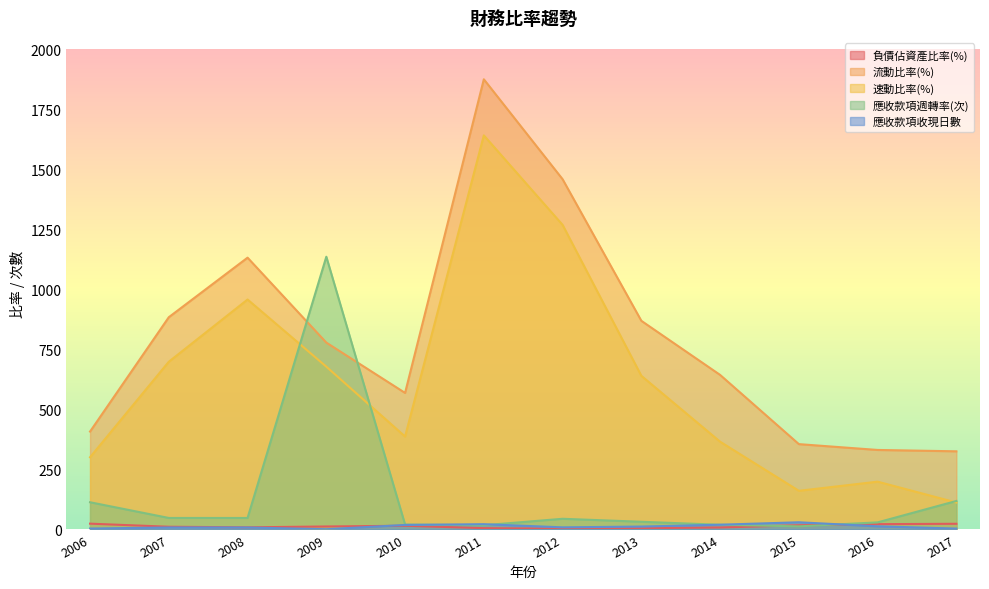

How many series are shown in this chart?

5